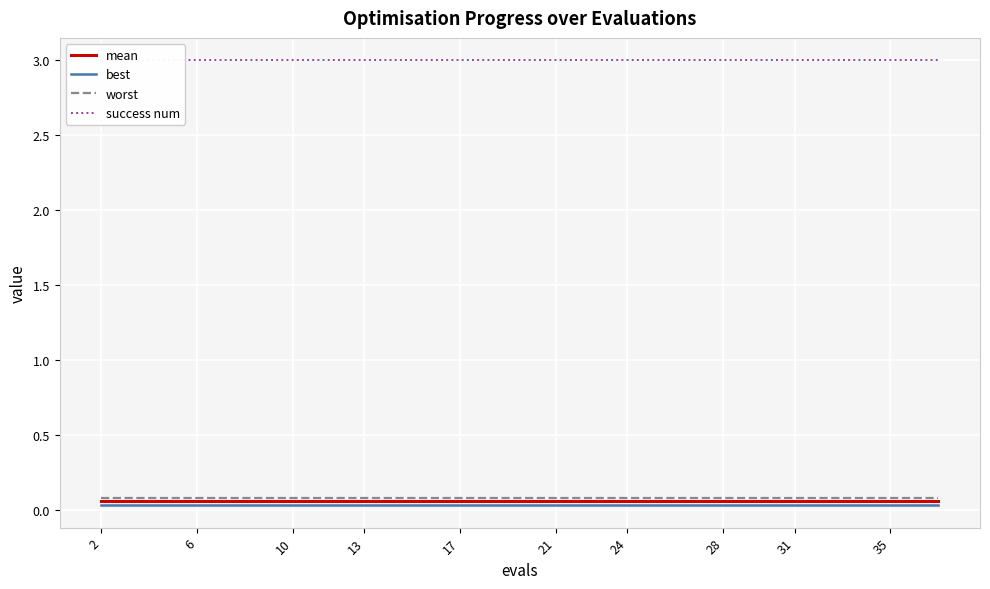

The worst series shows 0.1 at 17. True or false?

True